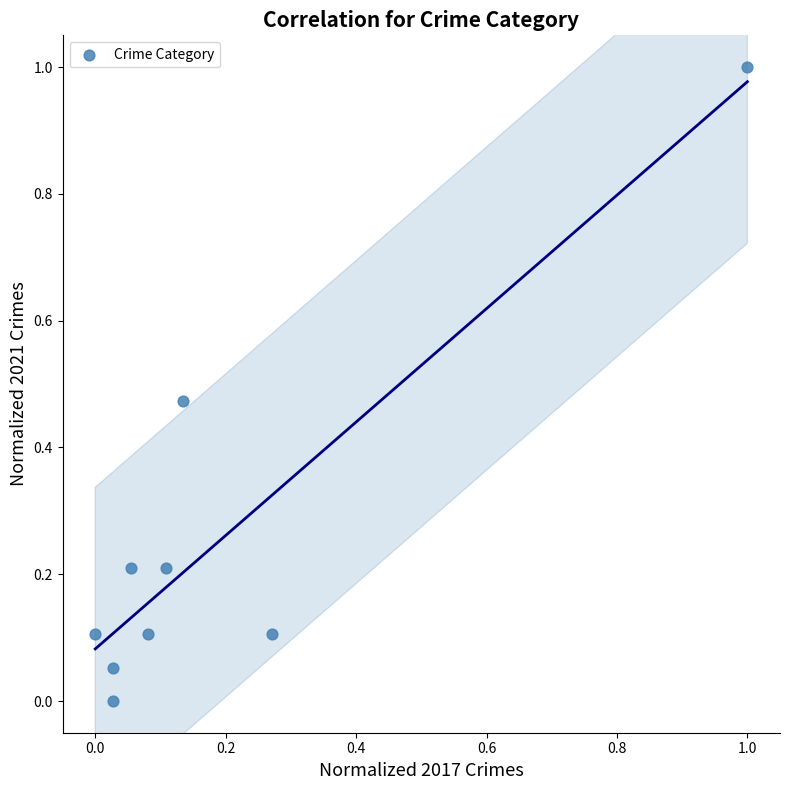

What is the range of Y values (max minus min)?

1.0